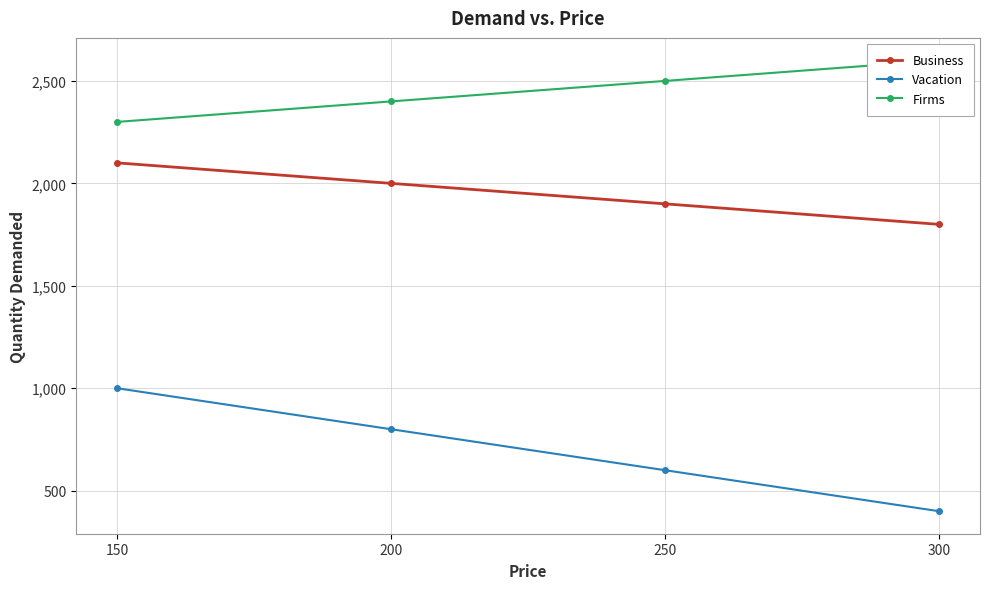

True or false: Firms and Vacation intersect in this chart.

False